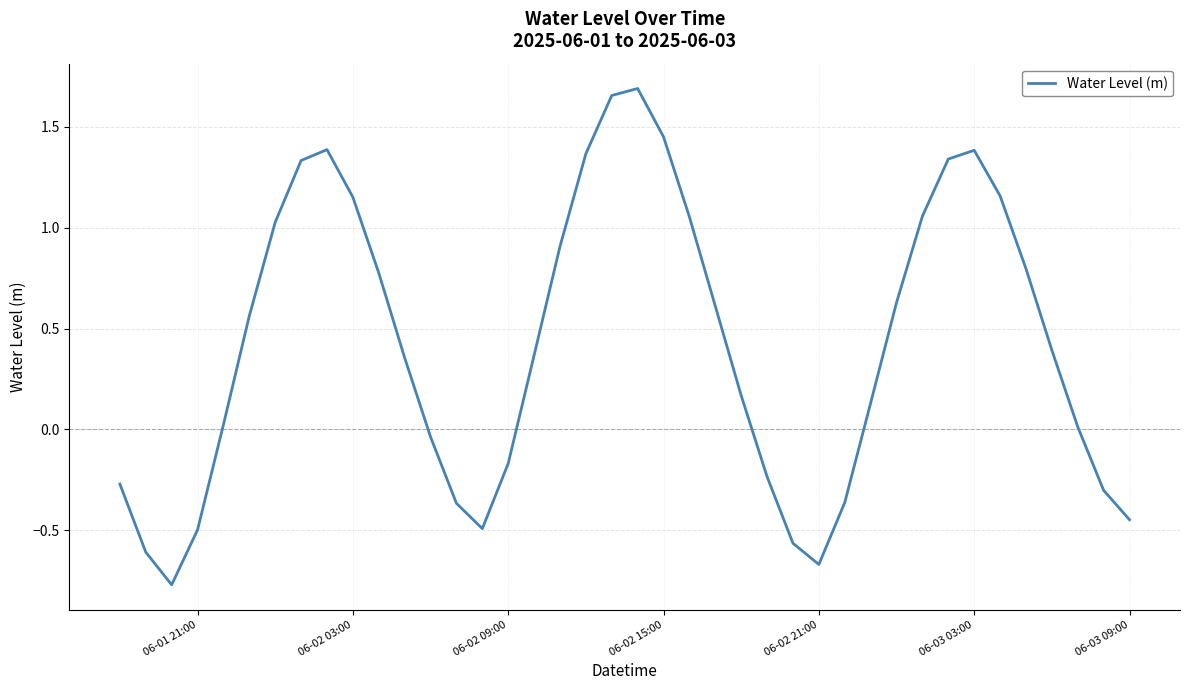

What is the sum of all values?

17.0